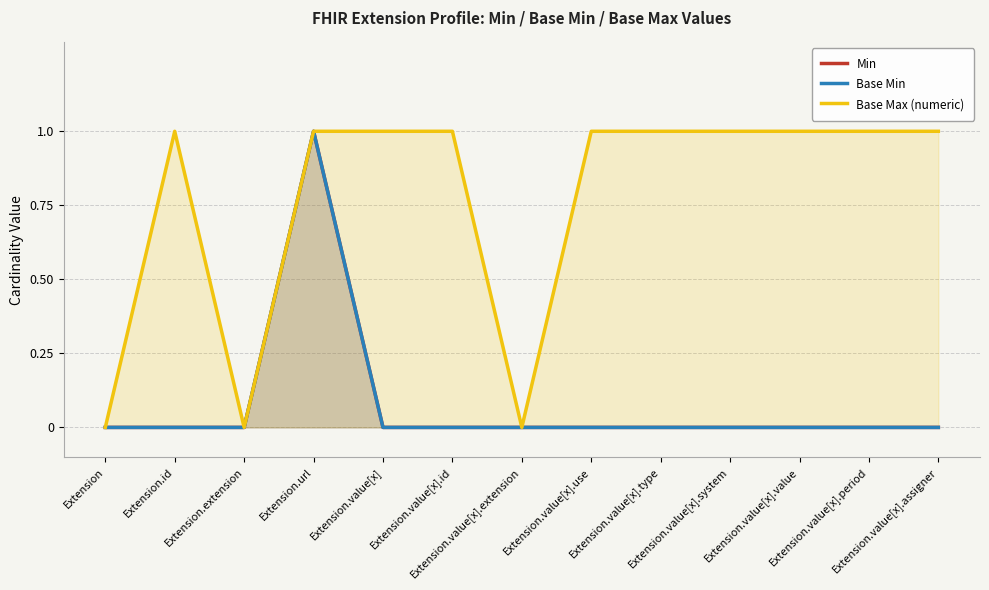

How many series are shown in this chart?

3